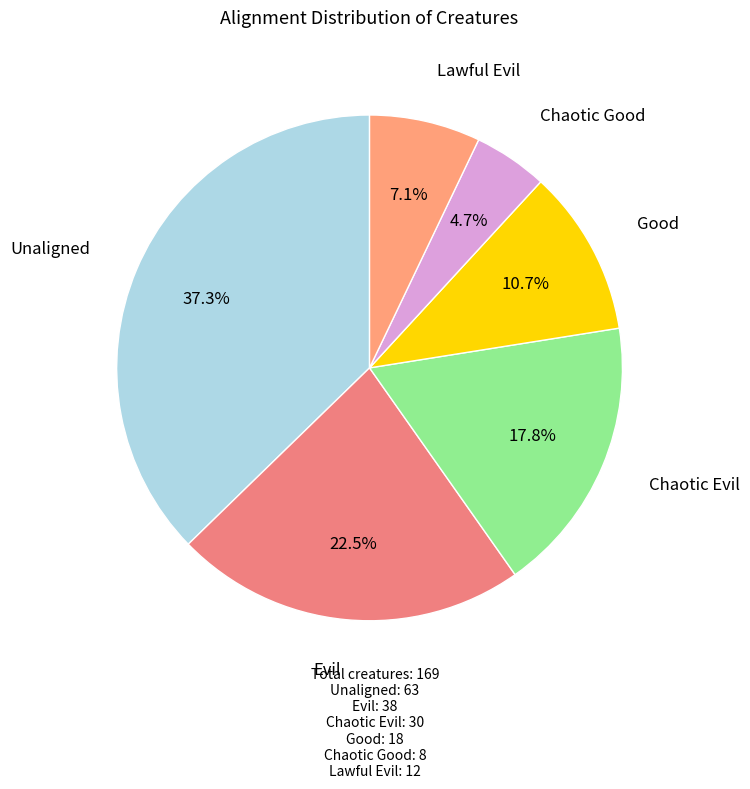

To the nearest percent, what is the combined percentage of Chaotic Evil and Evil?

40%